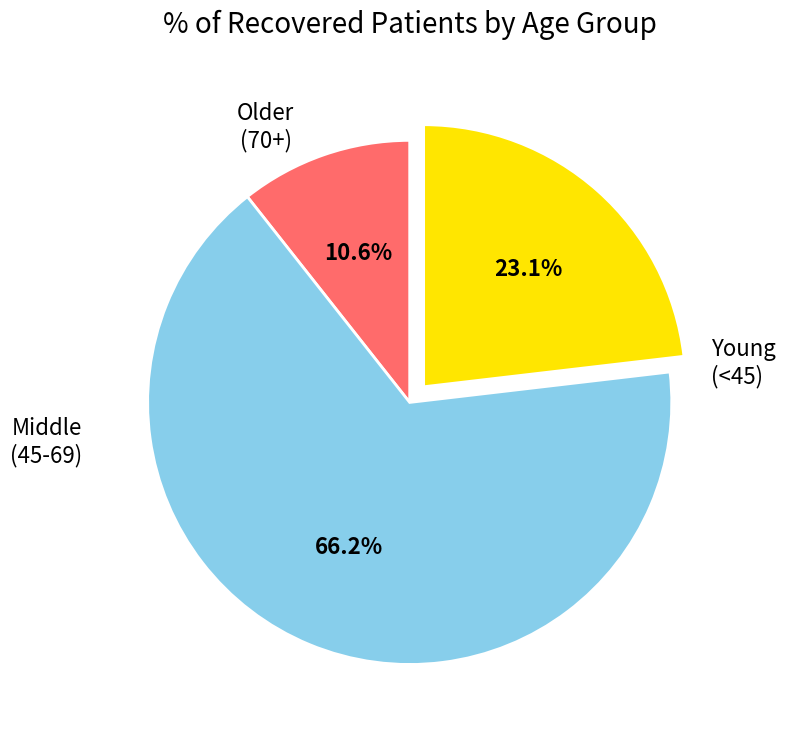

Is there any slice that represents more than half of the pie?

Yes